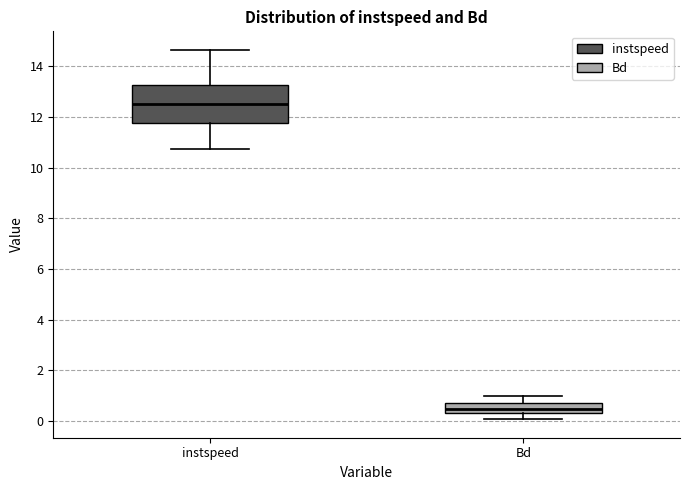

Reading left to right, transcribe this box plot: for each box, give where its median line is, the range the box spans, and where its two whiskers end, as read against the y-axis. The values are not printed on the chart, so give them approximately, as read against the axis.

instspeed: median 12.4, box 11.8 to 13.2, whiskers 10.8 to 14.6
Bd: median 0.4, box 0.2 to 0.8, whiskers 0.0 to 1.0